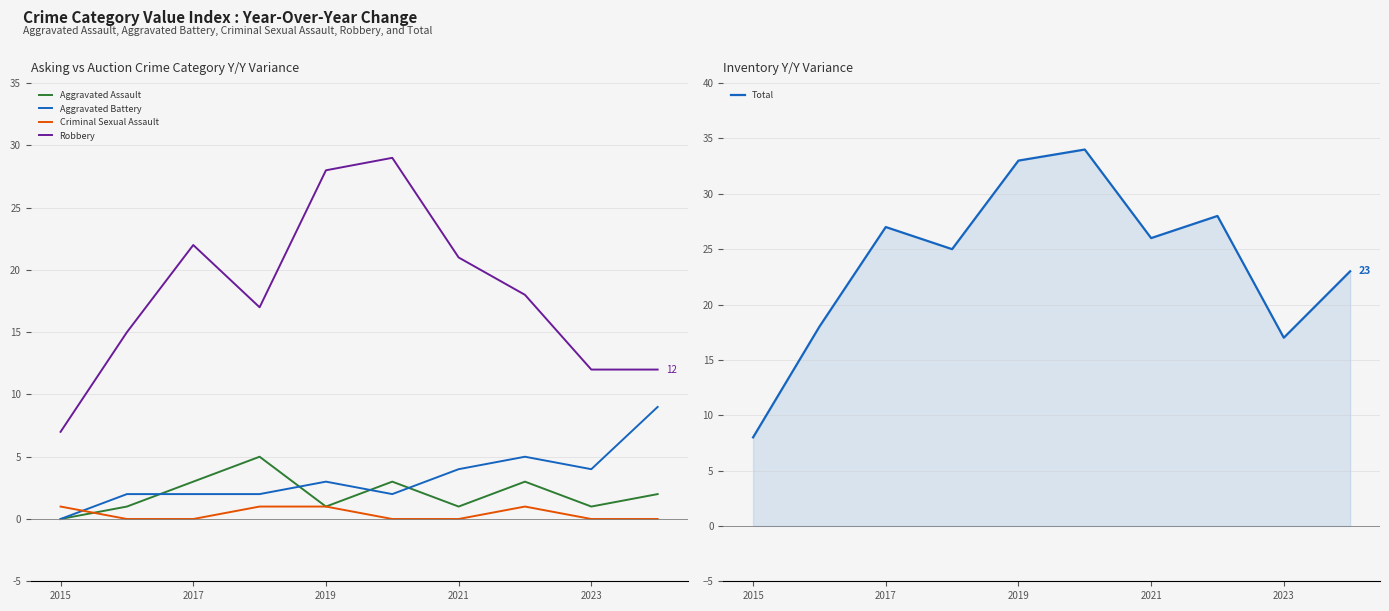

Which series has the largest range (max minus min)?

Total